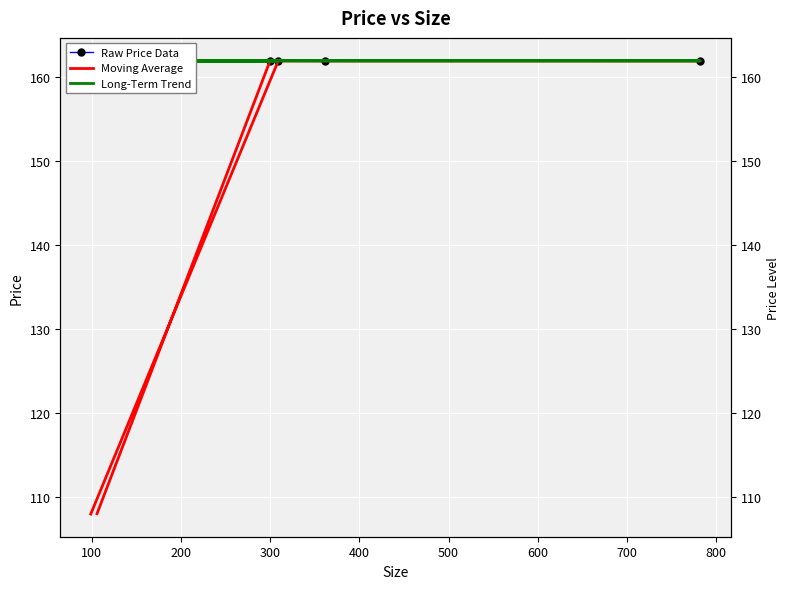

Is it true that Moving Average equals 234.2 at 200?

False